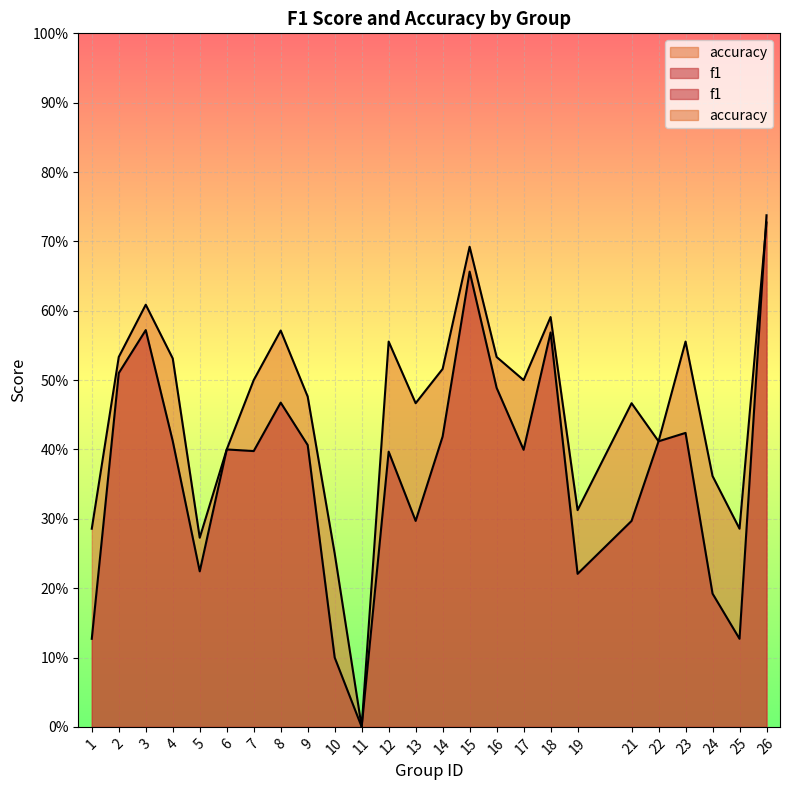

At which label is accuracy closest to 0?

11